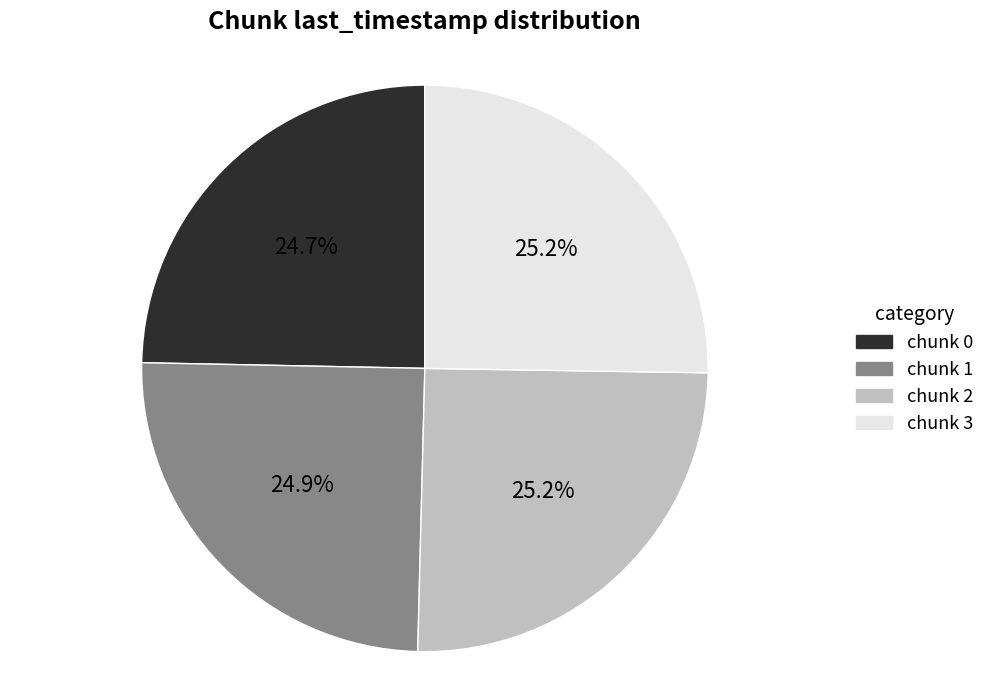

Does any single category account for the majority?

No